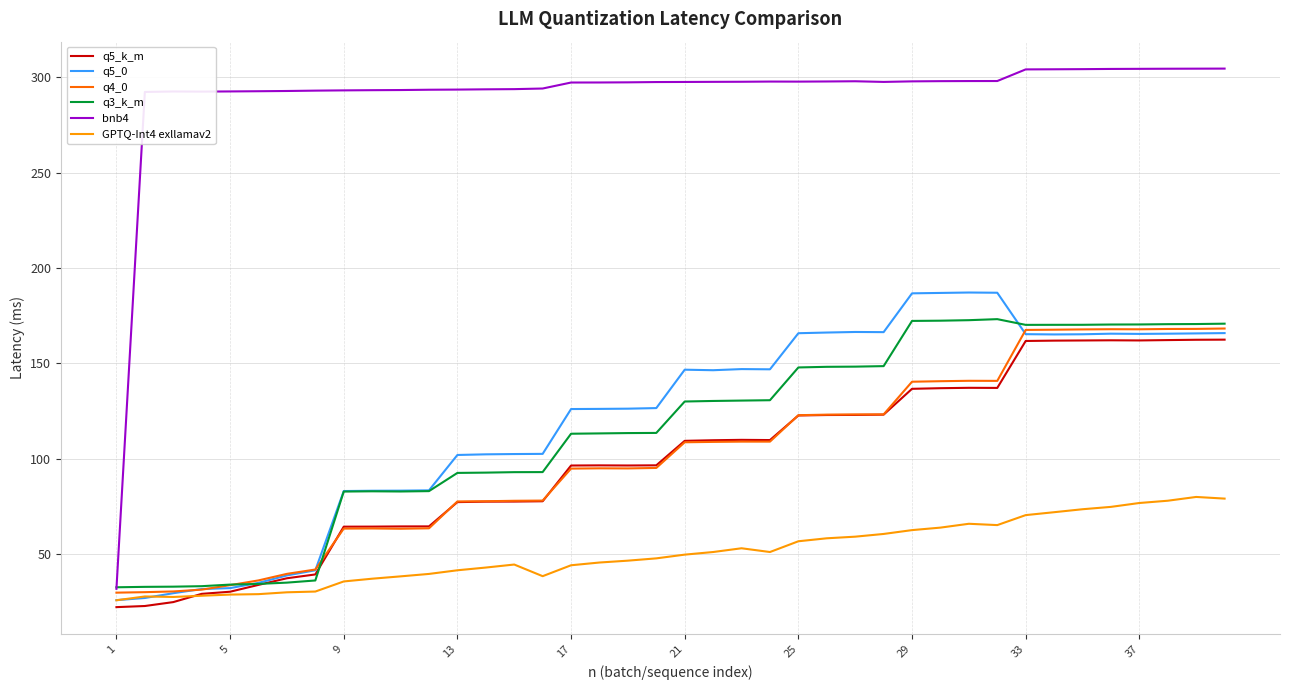

Which series has the largest range (max minus min)?

bnb4